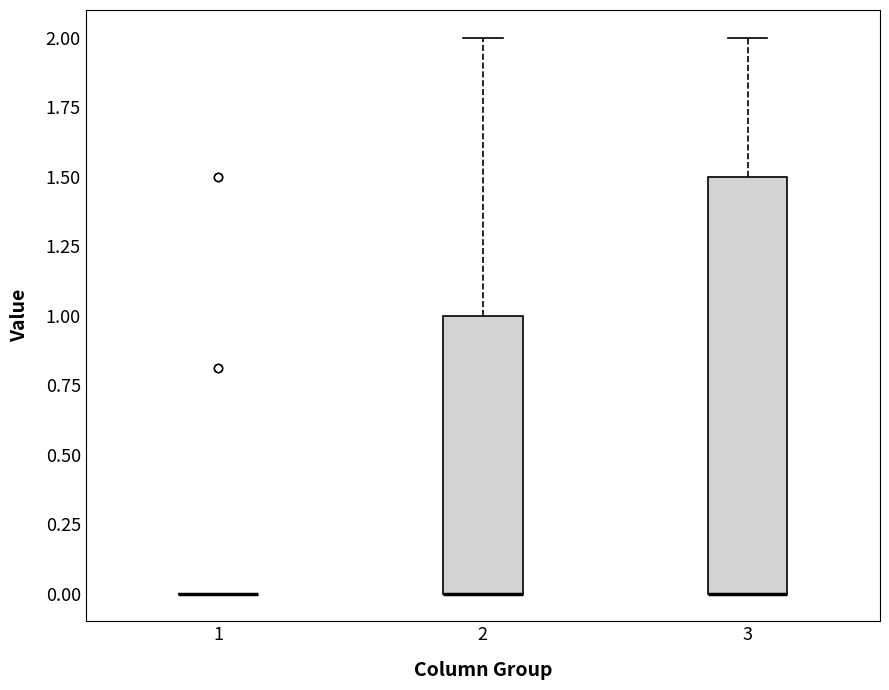

Which box is the tallest, from its lower edge to its upper edge?

3